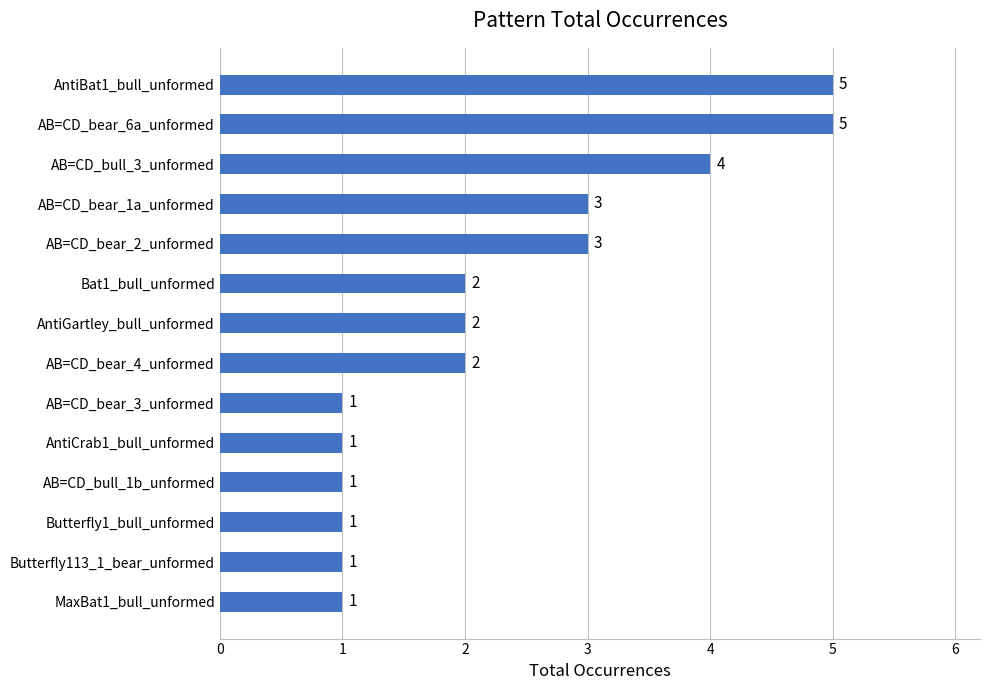

How many values are below 2?

6